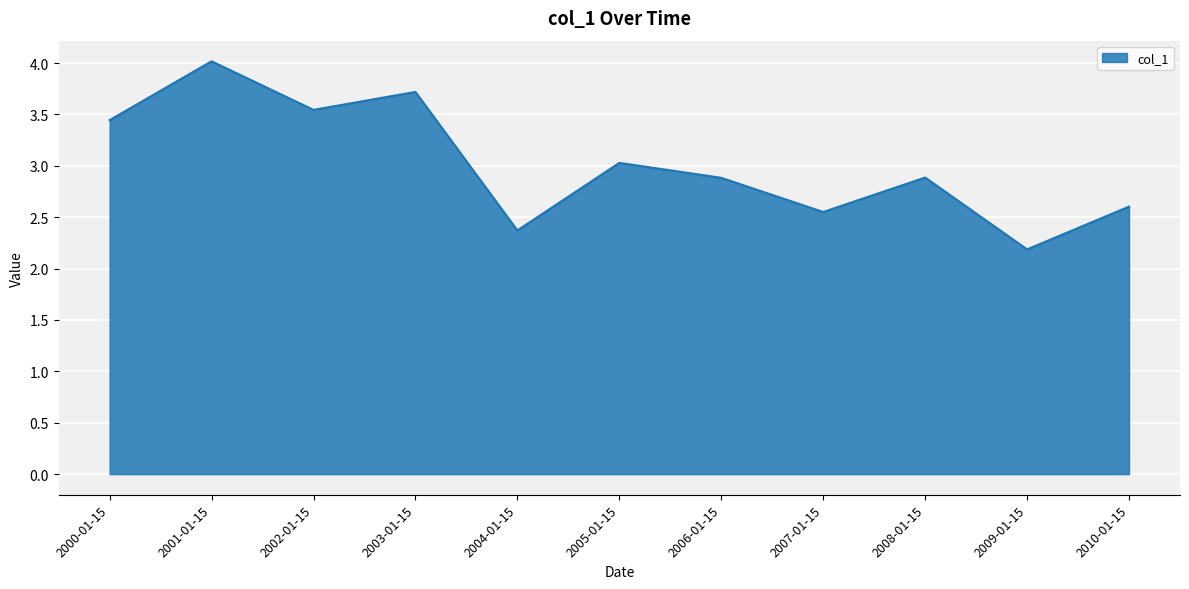

True or false: the data has more than 1 interior local peaks.

True